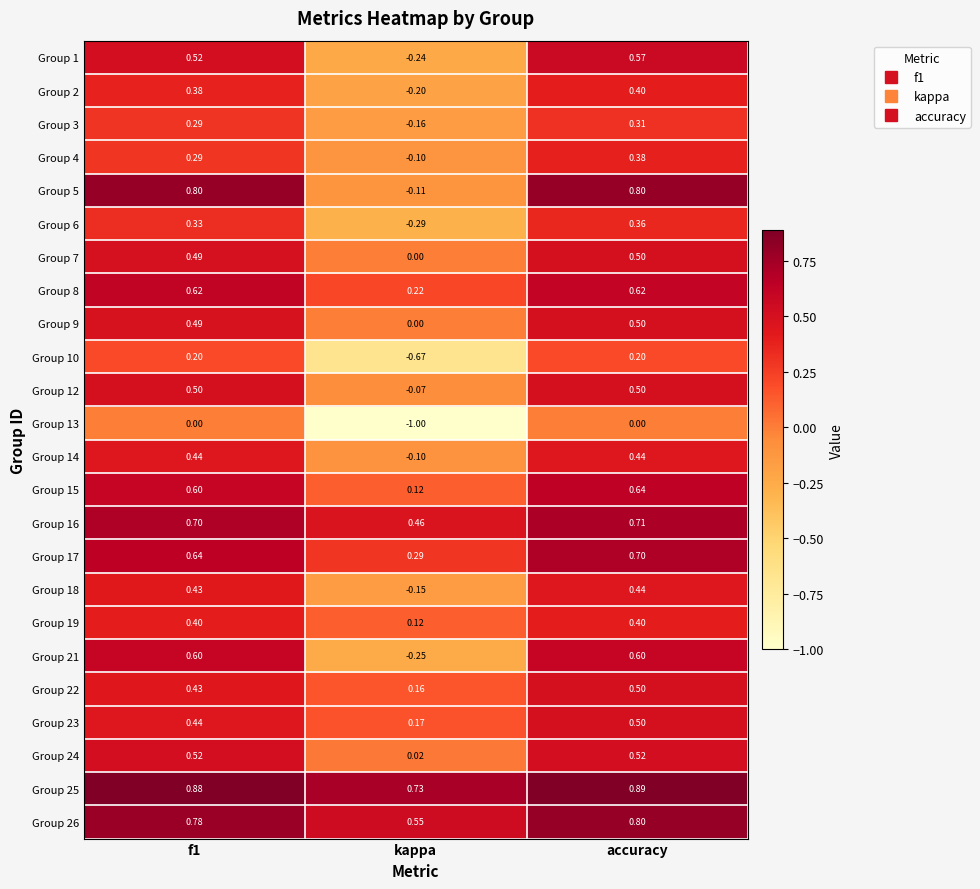

What is the spread (max minus min) of values at kappa?

1.7